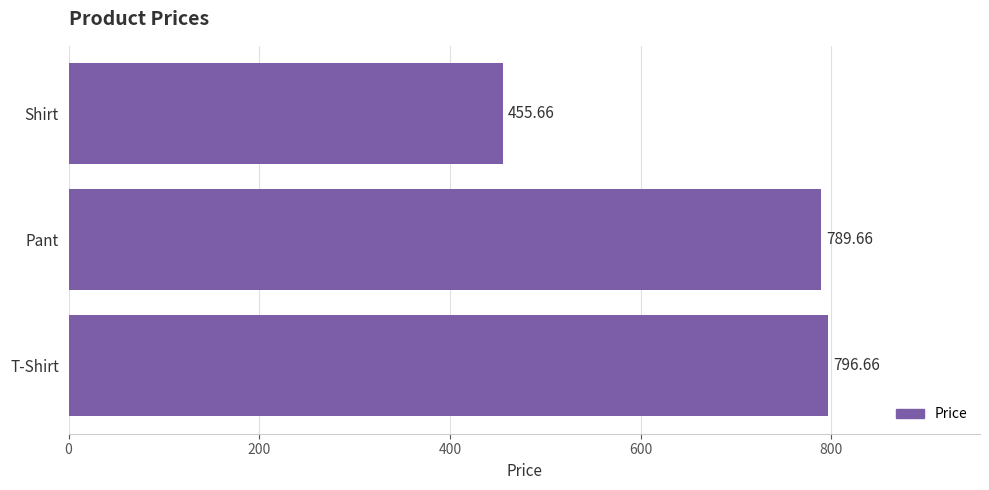

Where is the data nearest to the value 626?

Pant